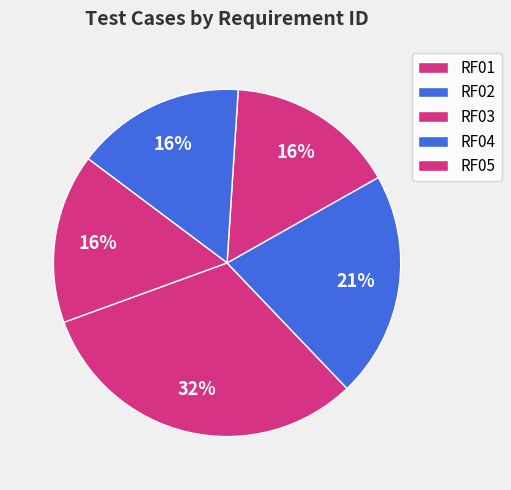

Count the number of slices in the pie.

5